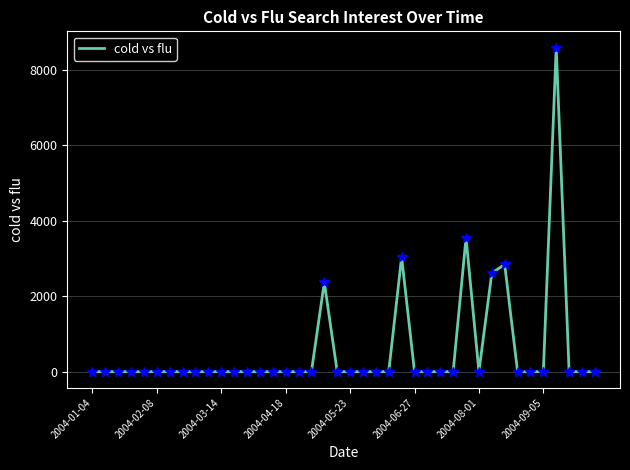

What is the difference between the maximum and minimum values?

8586.4